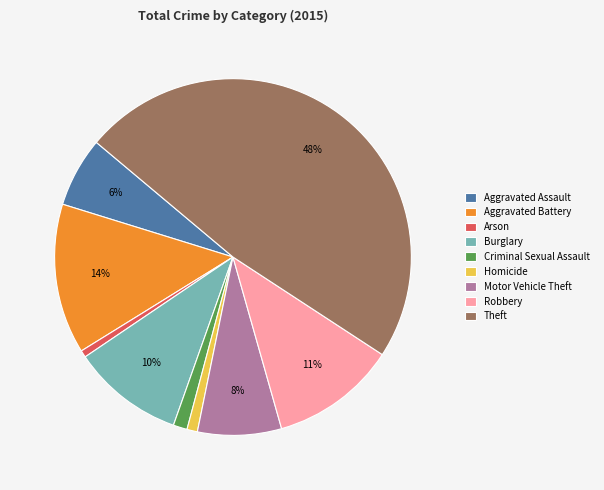

How many segments does this pie chart have?

9